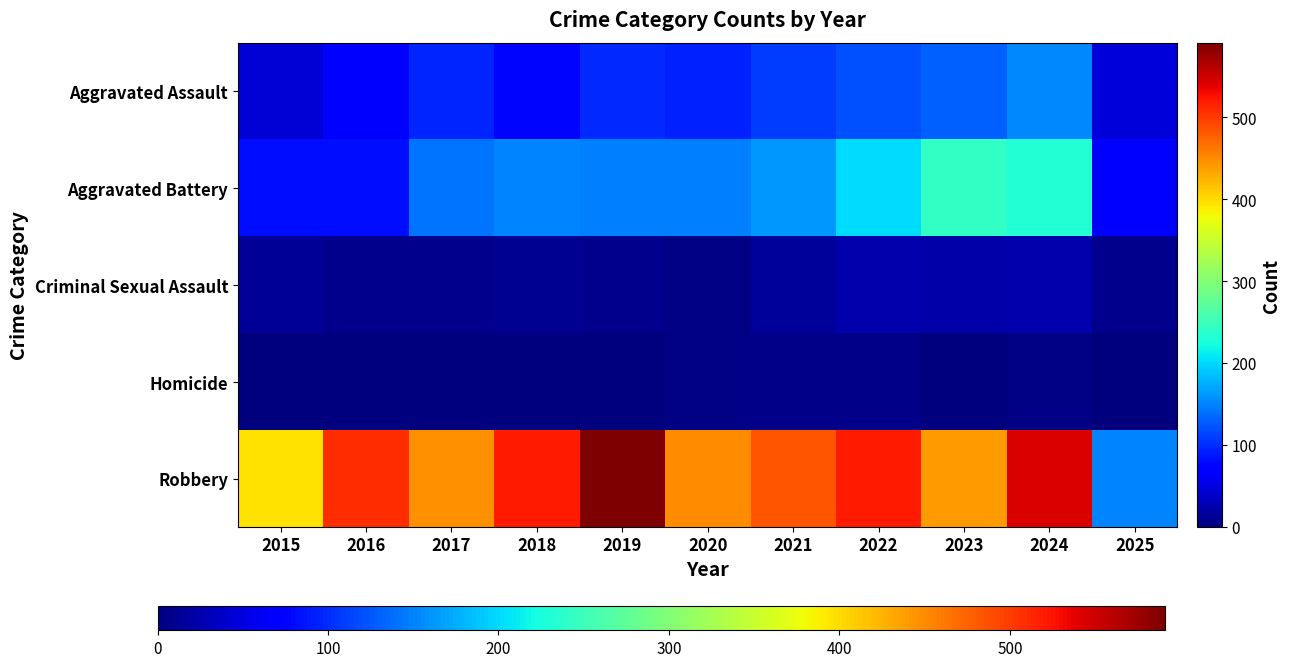

Reading right to left, list all the values displayed in this chart.

Aggravated Assault: 2025=47	2024=153	2023=130	2022=121	2021=110	2020=94	2019=98	2018=77	2017=95	2016=71	2015=46
Aggravated Battery: 2025=68	2024=232	2023=244	2022=202	2021=163	2020=150	2019=148	2018=152	2017=142	2016=82	2015=82
Criminal Sexual Assault: 2025=7	2024=24	2023=22	2022=24	2021=14	2020=3	2019=8	2018=11	2017=8	2016=8	2015=12
Homicide: 2025=1	2024=4	2023=2	2022=6	2021=5	2020=3	2019=2	2018=1	2017=1	2016=1	2015=0
Robbery: 2025=152	2024=543	2023=440	2022=521	2021=484	2020=450	2019=591	2018=520	2017=446	2016=510	2015=395